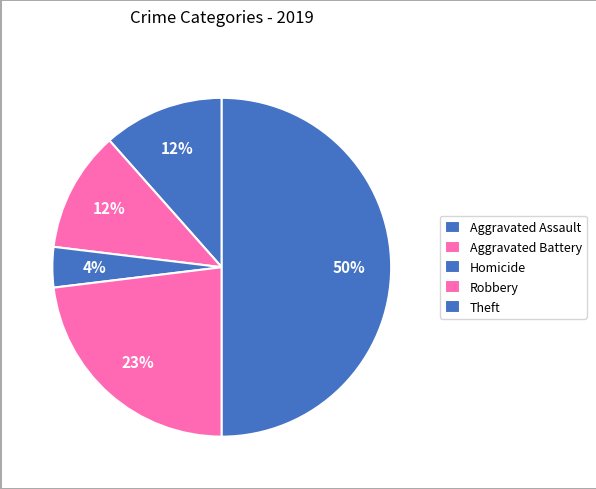

How many slices are in this pie chart?

5